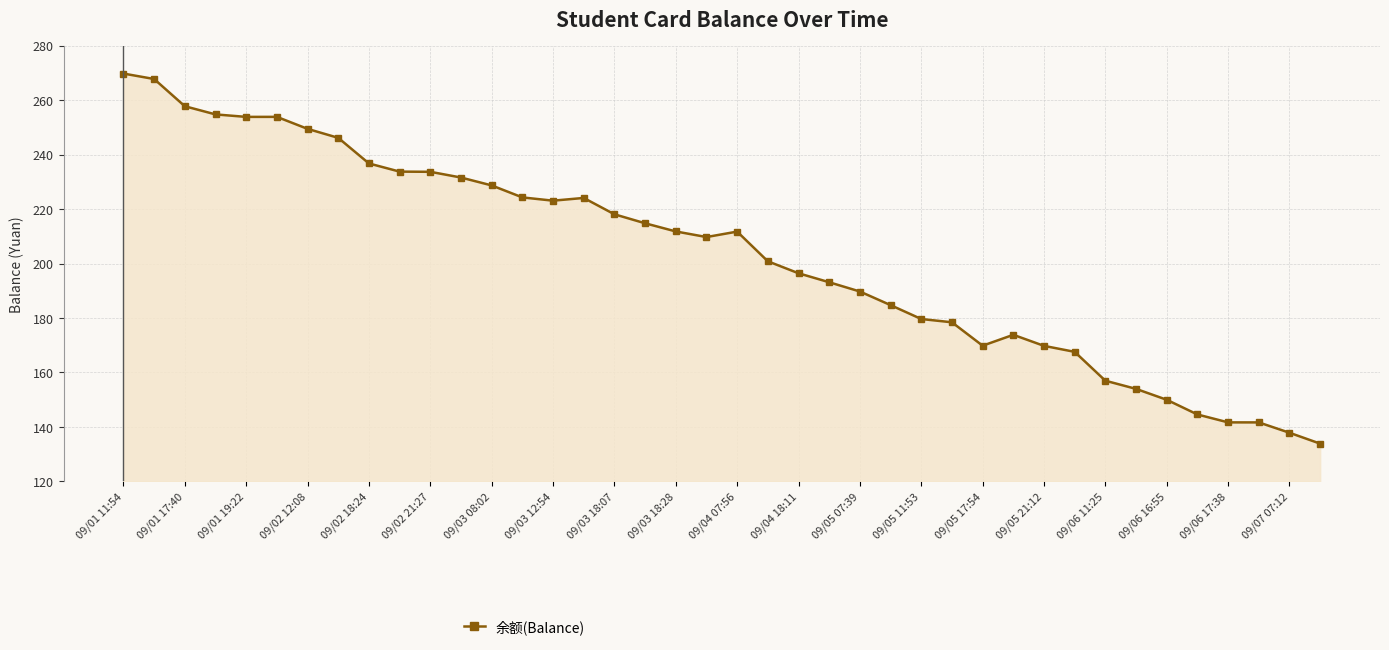

What is the minimum value shown in the chart?

133.9